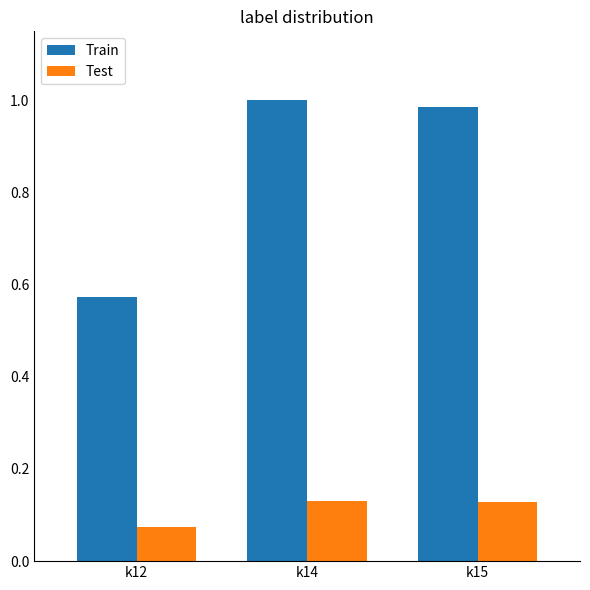

Which label corresponds to the smallest value in the chart?

k12